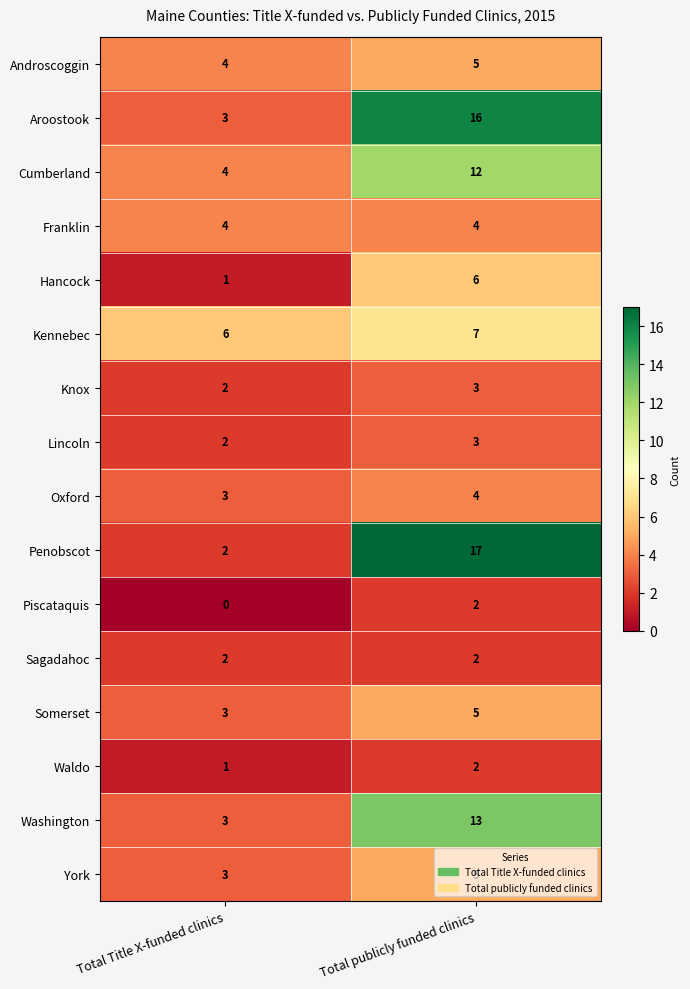

What is the minimum value for Aroostook?

3